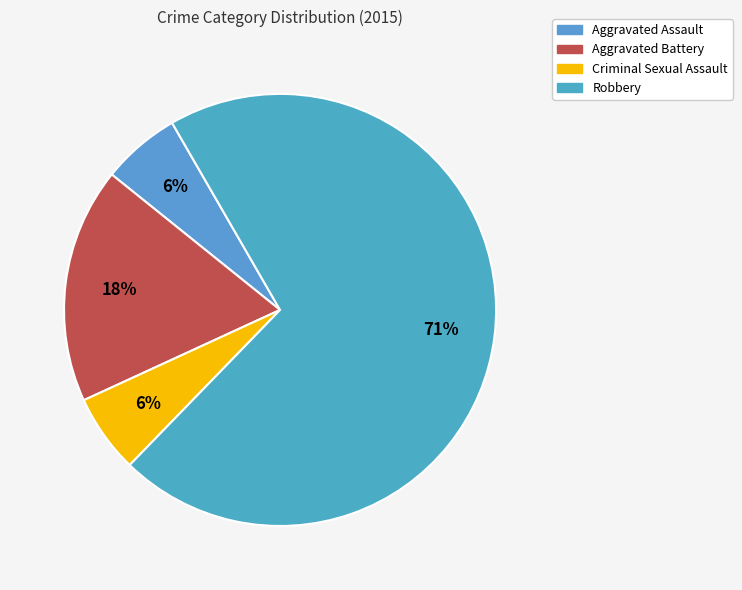

To the nearest percent, what is the difference between the largest and smallest slice percentages?

65%